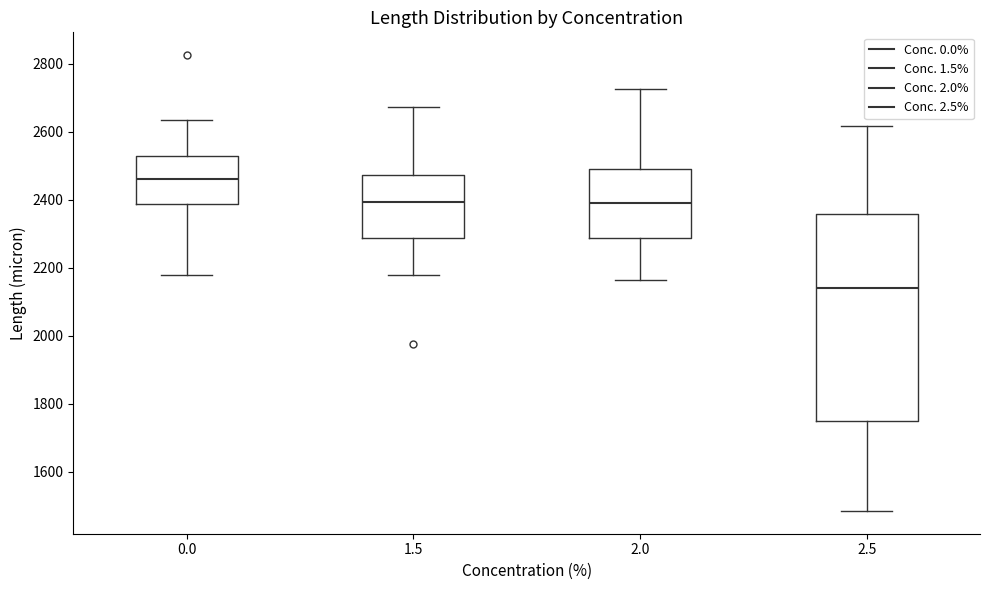

Reading left to right, read every box against the y-axis: the position of its median line, the range the box covers, and the ends of its whiskers. The values are not printed on the chart, so give them approximately, as read against the axis.

0.0: median 2460, box 2380 to 2520, whiskers 2180 to 2640
1.5: median 2400, box 2280 to 2480, whiskers 2180 to 2680
2.0: median 2380, box 2280 to 2480, whiskers 2160 to 2720
2.5: median 2140, box 1760 to 2360, whiskers 1480 to 2620